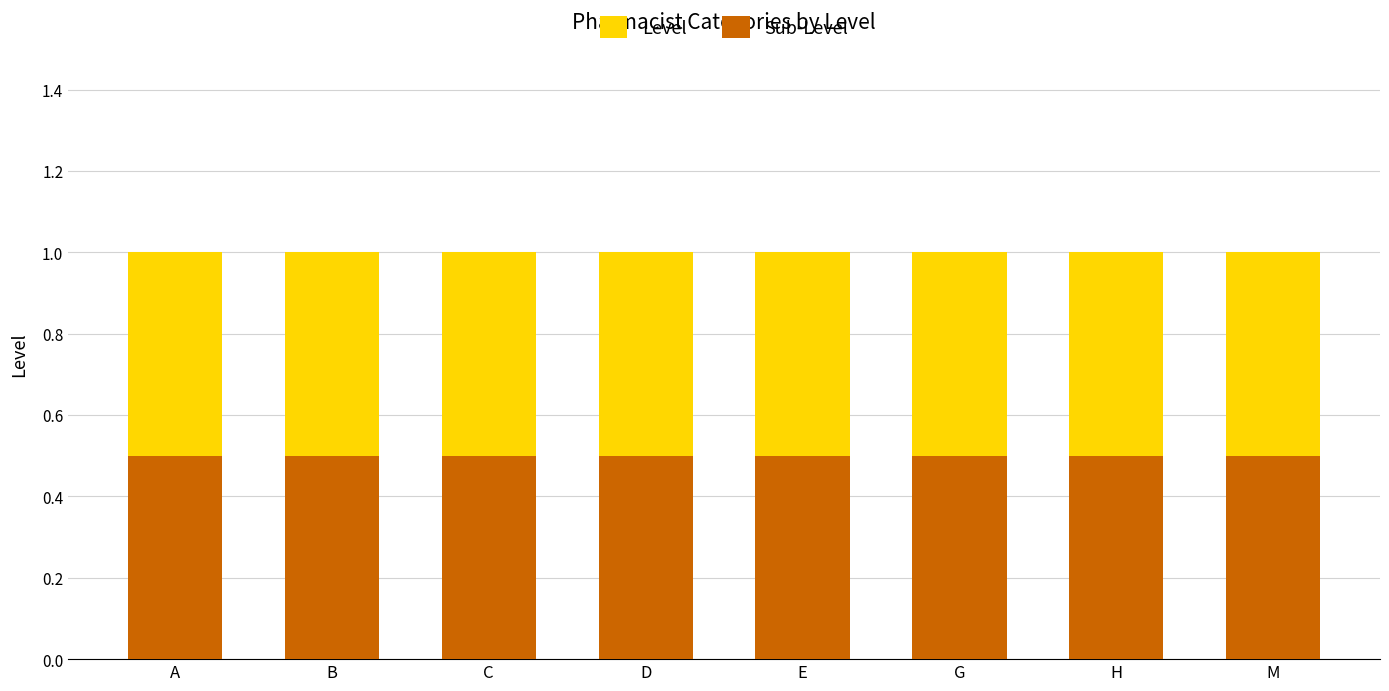

What position from the right is A?

8